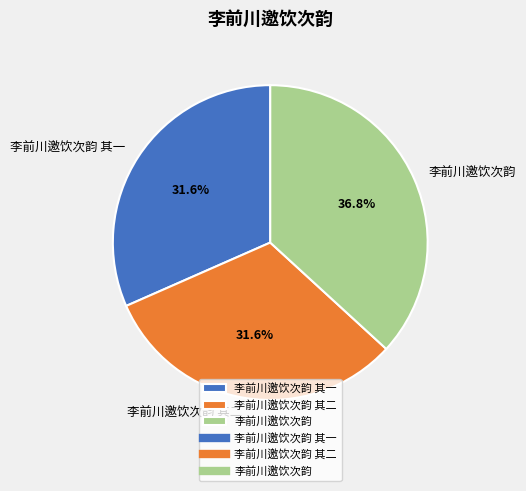

How many segments does this pie chart have?

3